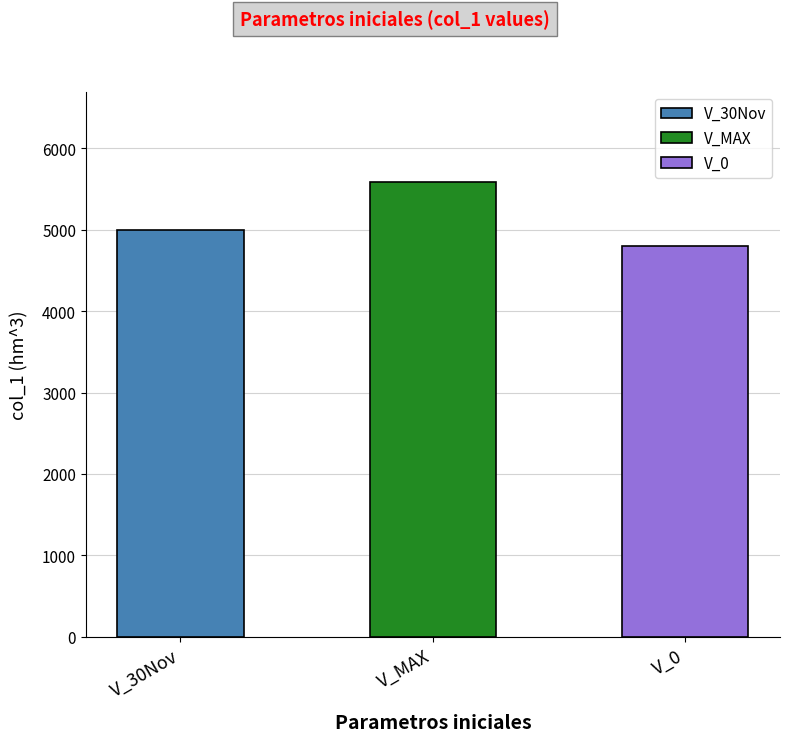

Reading left to right, what are all the values shown in this chart?

5000	5582	4800